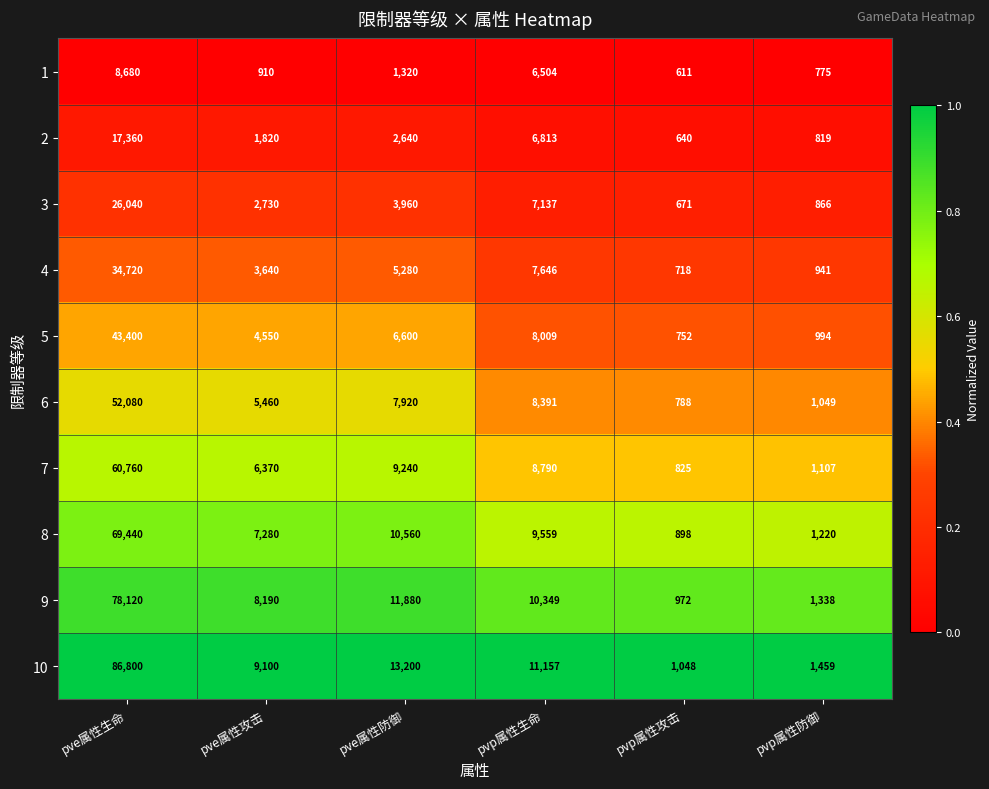

At which category is the sum across all series the highest?

pve属性生命